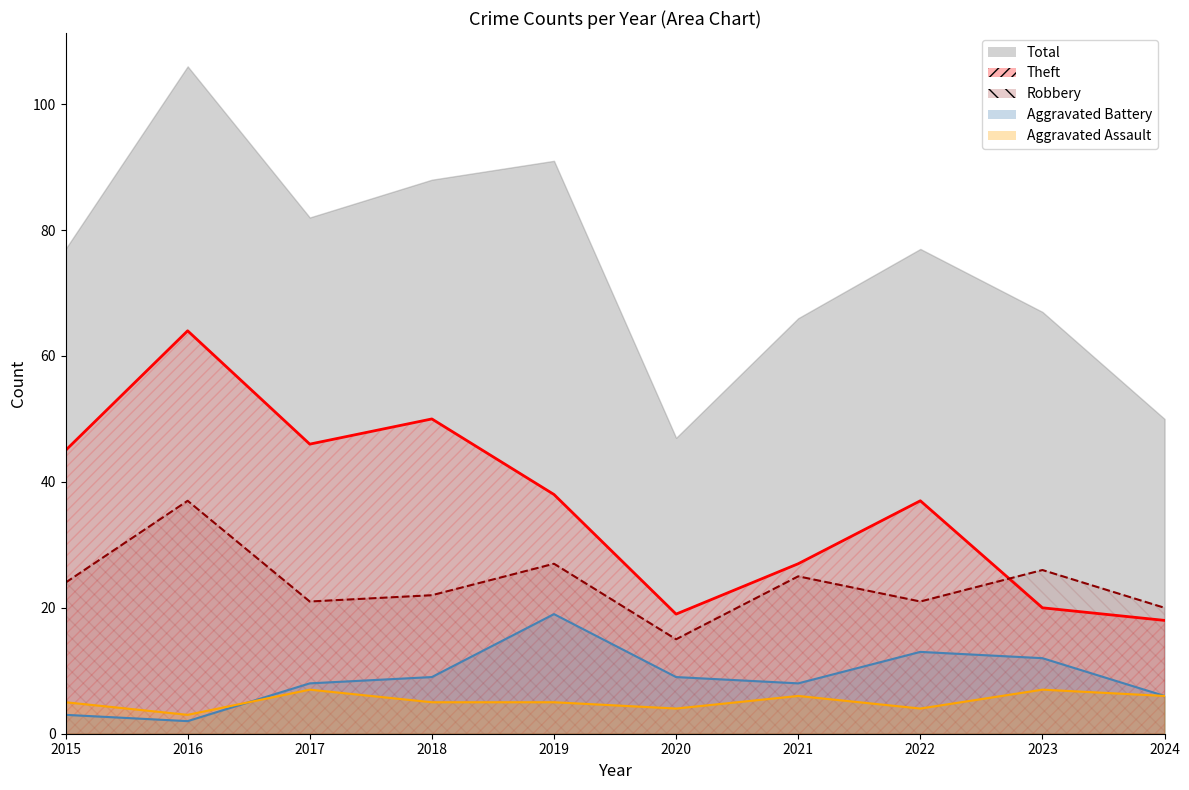

What is the smallest value displayed?

2